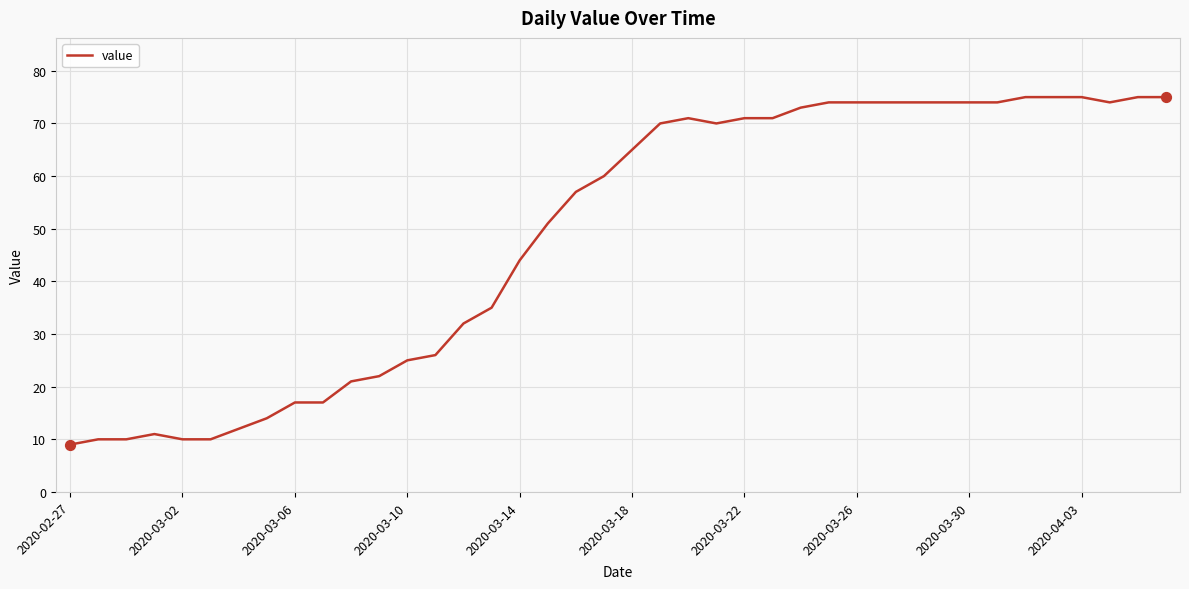

What is the greatest value displayed?

75